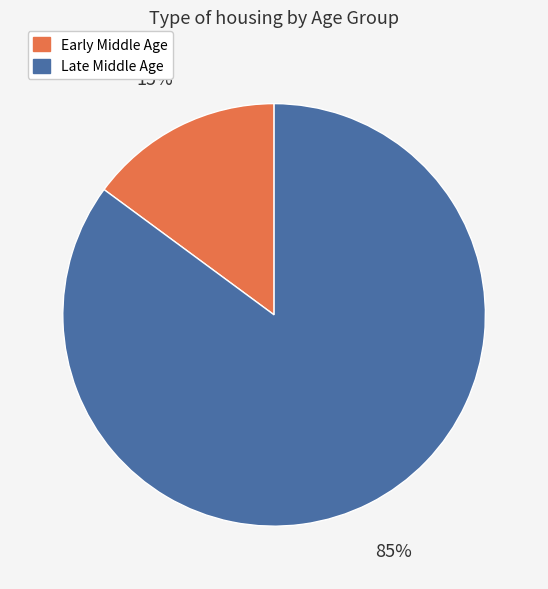

What percentage is the Late Middle Age slice, to the nearest percent?

85%